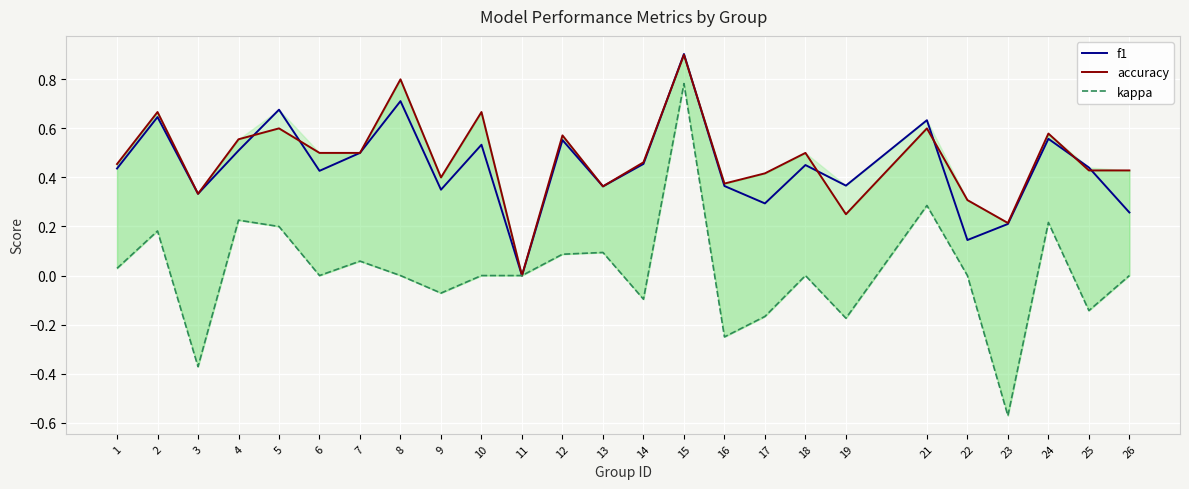

Which series has the largest total across all categories?

accuracy